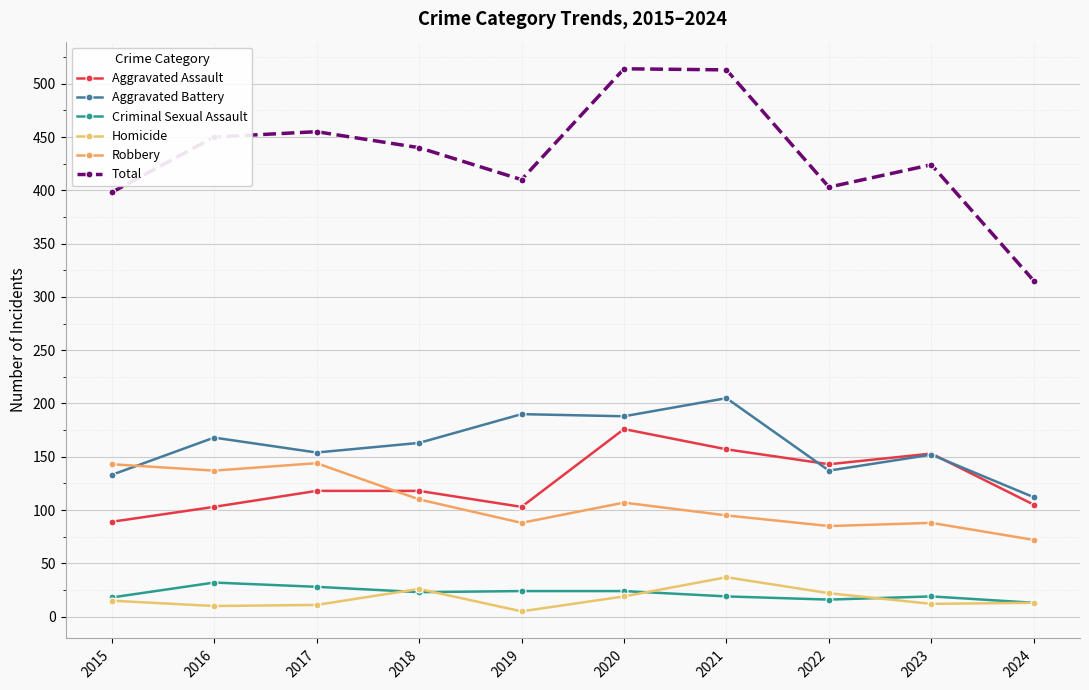

What is the total value across all series at 2016?

900